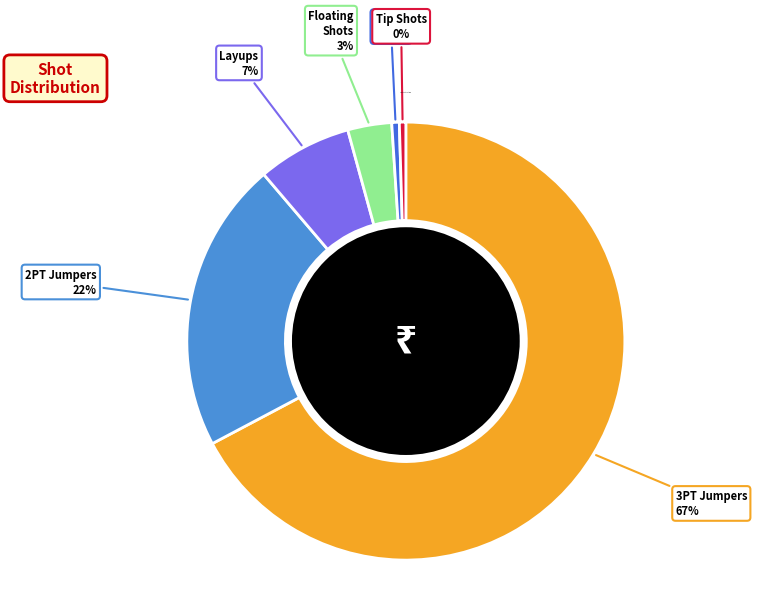

To the nearest percent, what is the average slice percentage?

17%